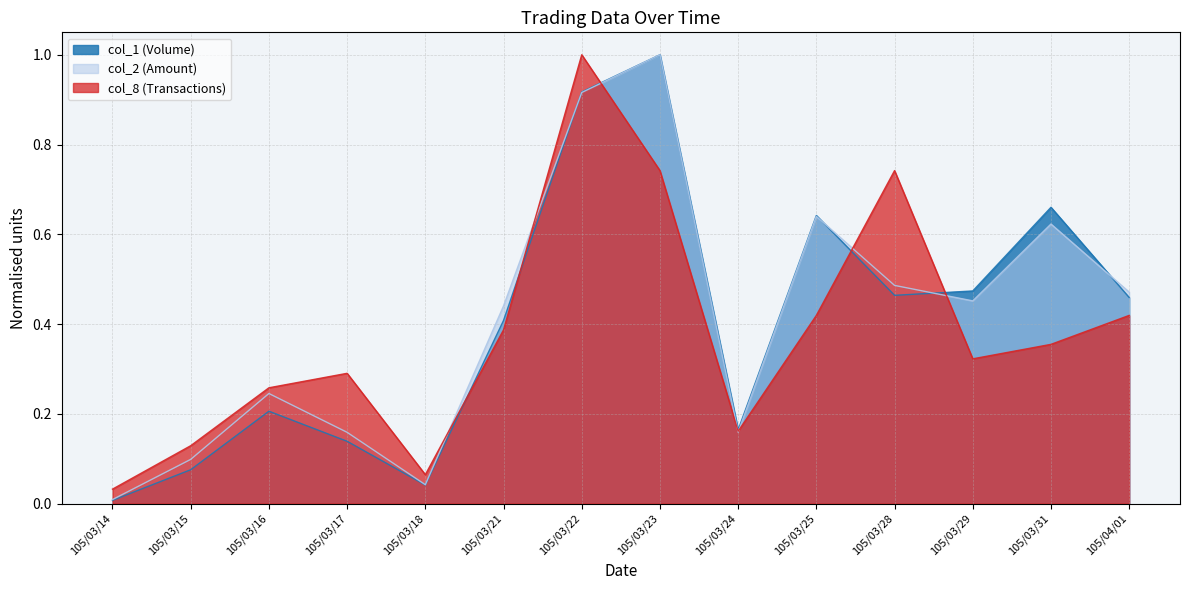

The value of col_8 (Transactions) at 105/04/01 is 0.7. True or false?

False